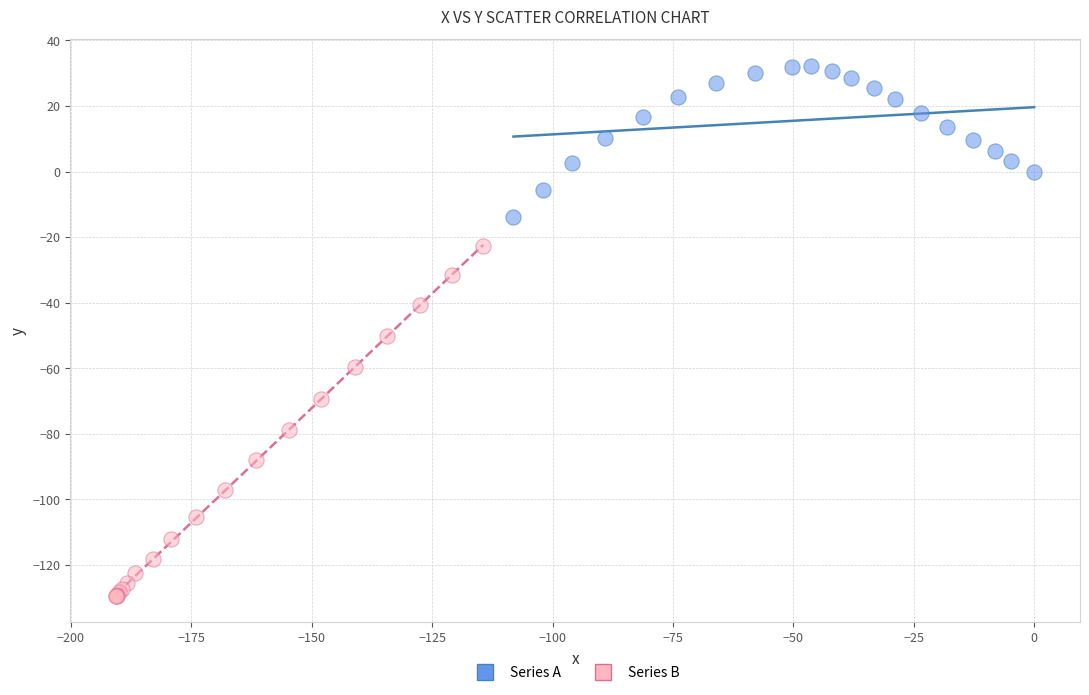

Which series reaches the minimum Y coordinate?

Series B